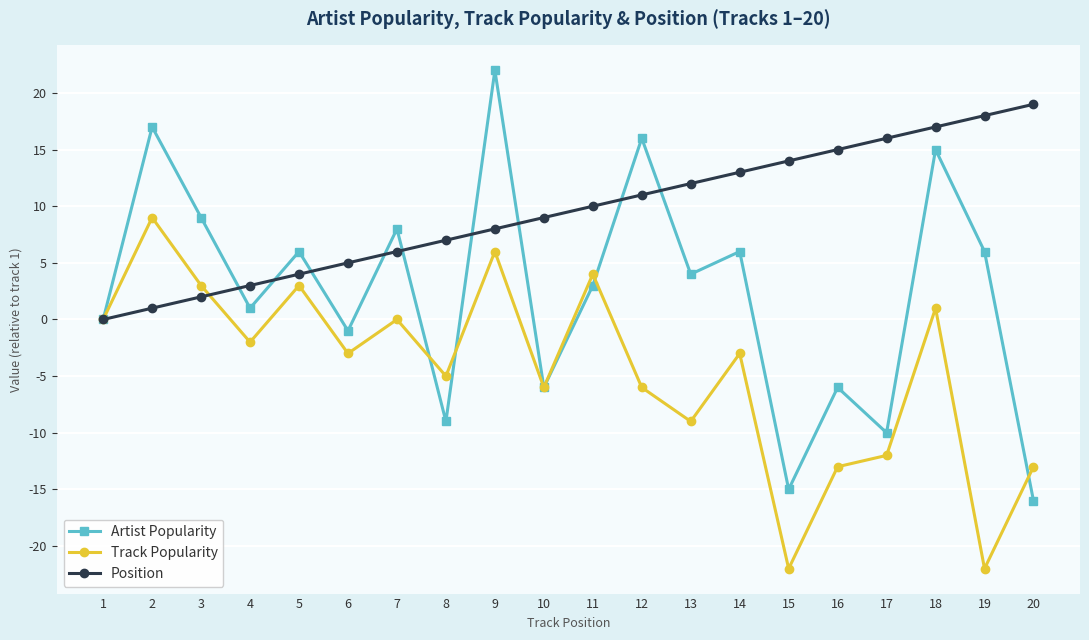

At which label does Position reach its minimum?

1